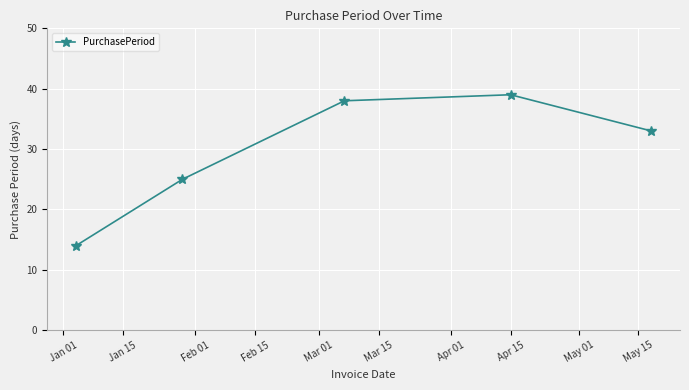

What is the greatest value displayed?

39